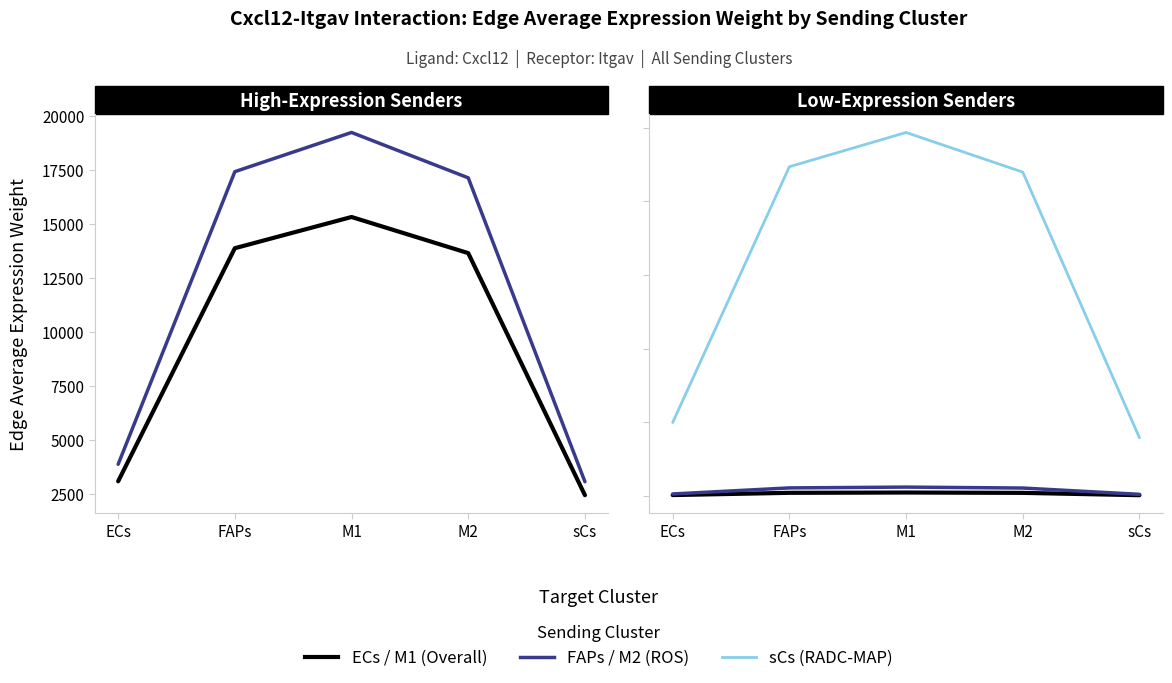

What is the label of the 5th point from the left?

sCs